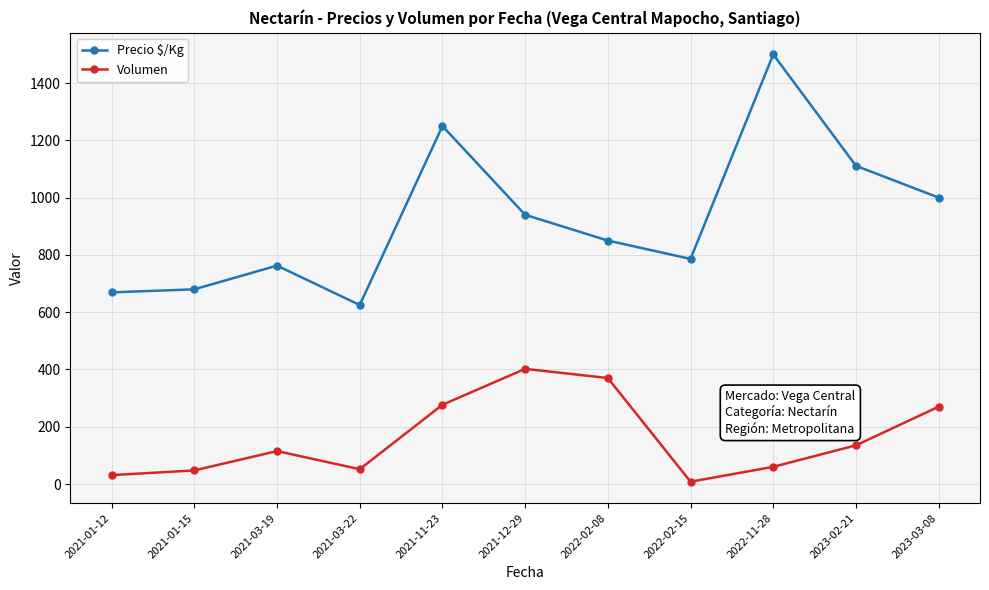

Between 2021-03-19 and 2022-11-28, which series saw the biggest shift?

Precio $/Kg